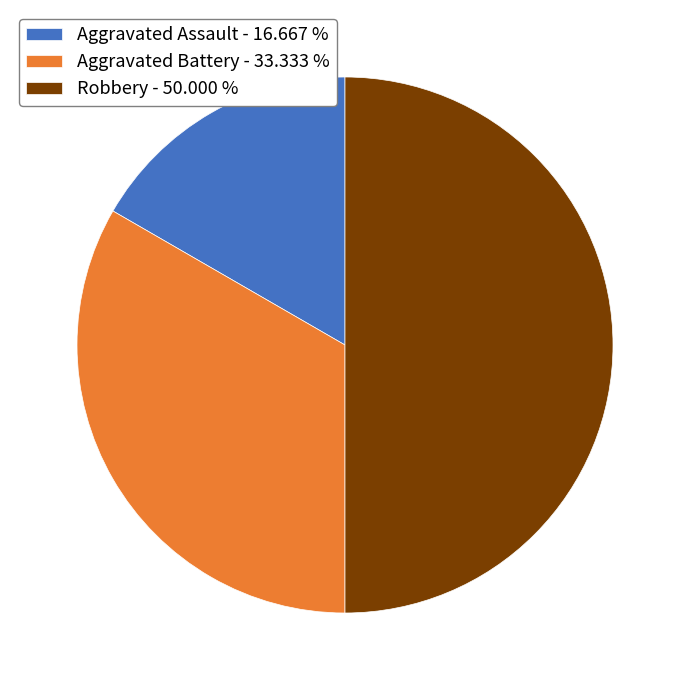

True or false: Aggravated Assault accounts for 17% of the total.

True